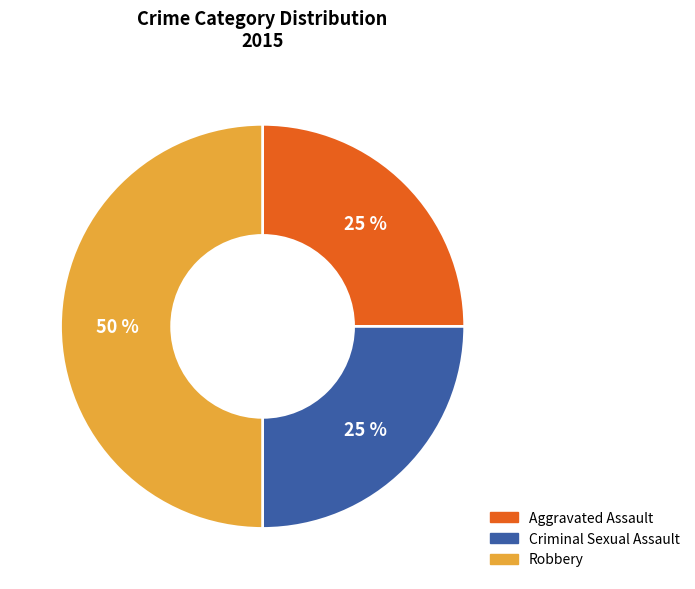

To the nearest percent, what percentage of the pie is Criminal Sexual Assault?

25%